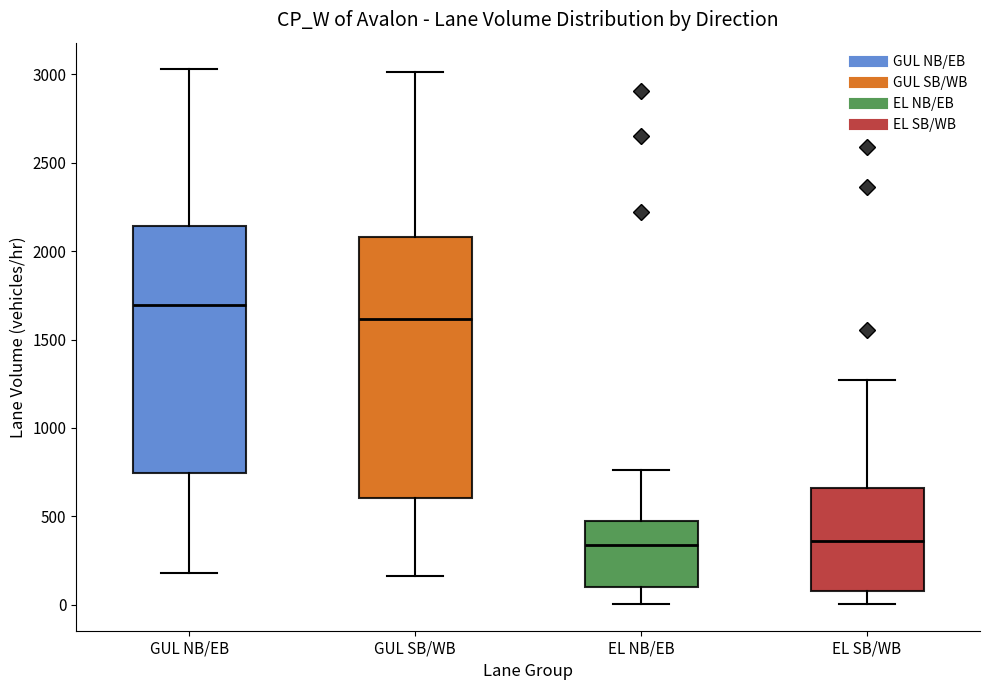

Which box has the highest median line?

GUL NB/EB